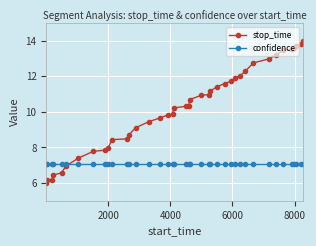

List the series in order of their overall mean, lowest first.

confidence, stop_time